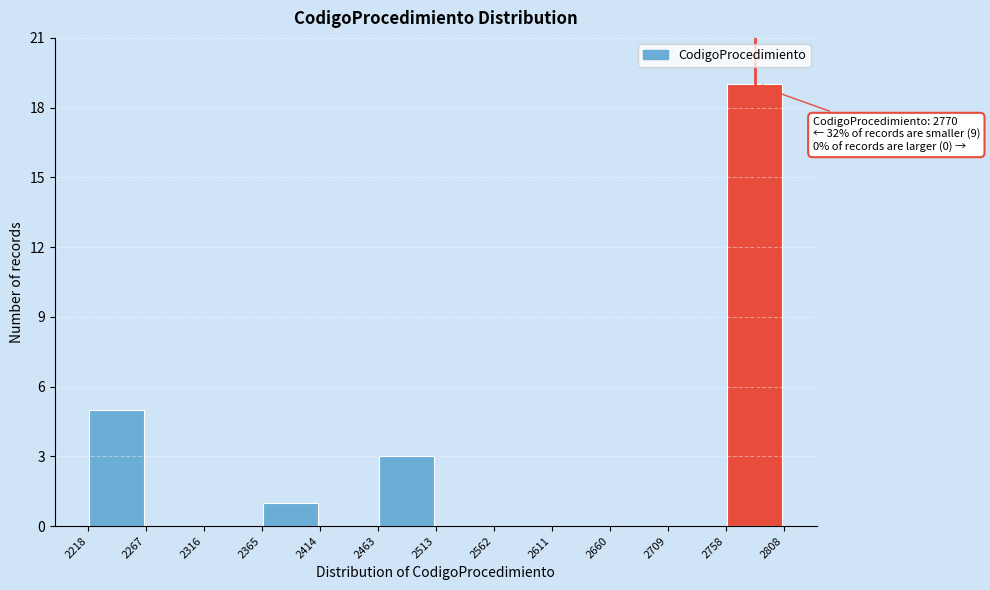

Over which range of the x-axis is the bar tallest?

2758 to 2808